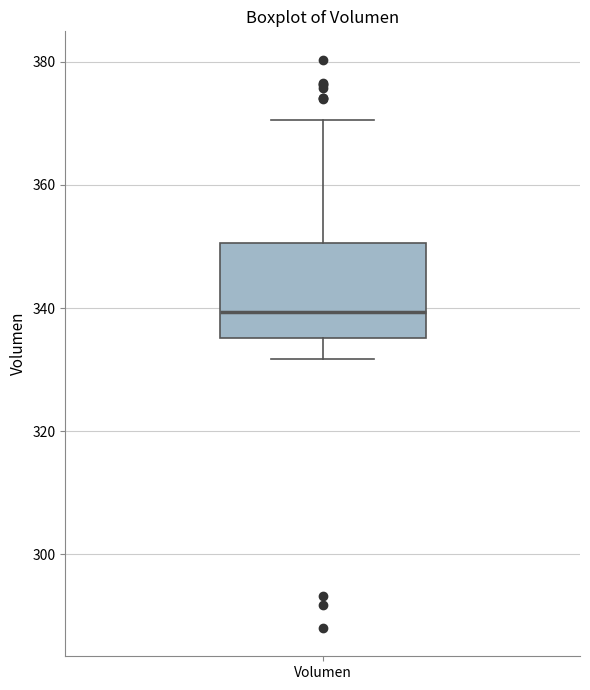

Read this box plot against the y-axis: the position of the median line, the range covered by the box, and the ends of both whiskers. The values are not printed on the chart, so give them approximately, as read against the axis.

median 340, box 336 to 350, whiskers 332 to 370